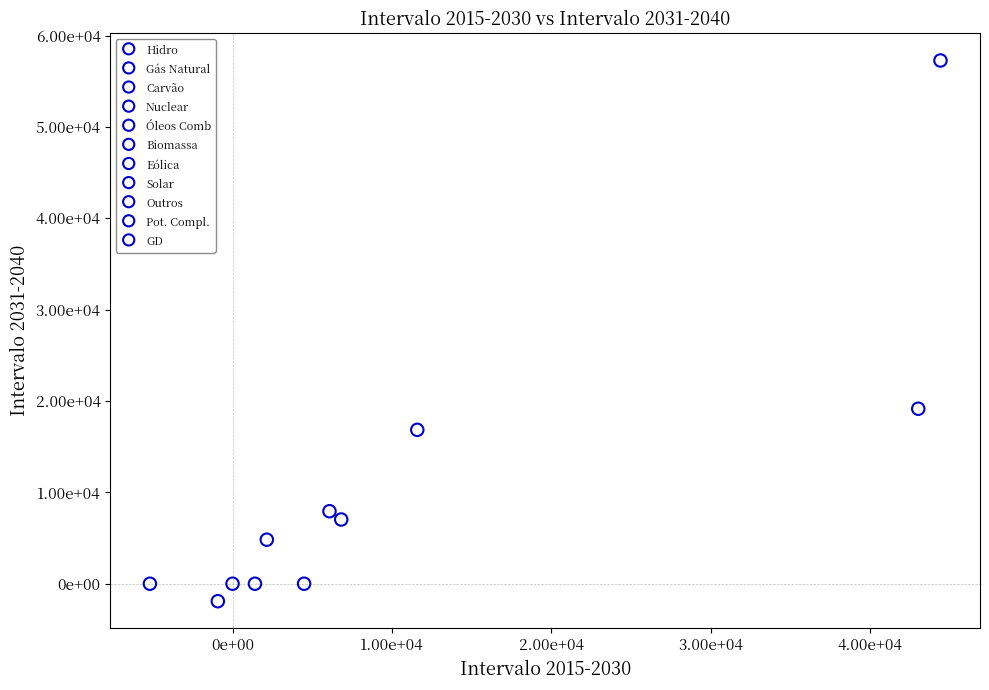

What are all the series names shown in the legend?

Hidro, Gás Natural, Carvão, Nuclear, Óleos Comb, Biomassa, Eólica, Solar, Outros, Pot. Compl., GD